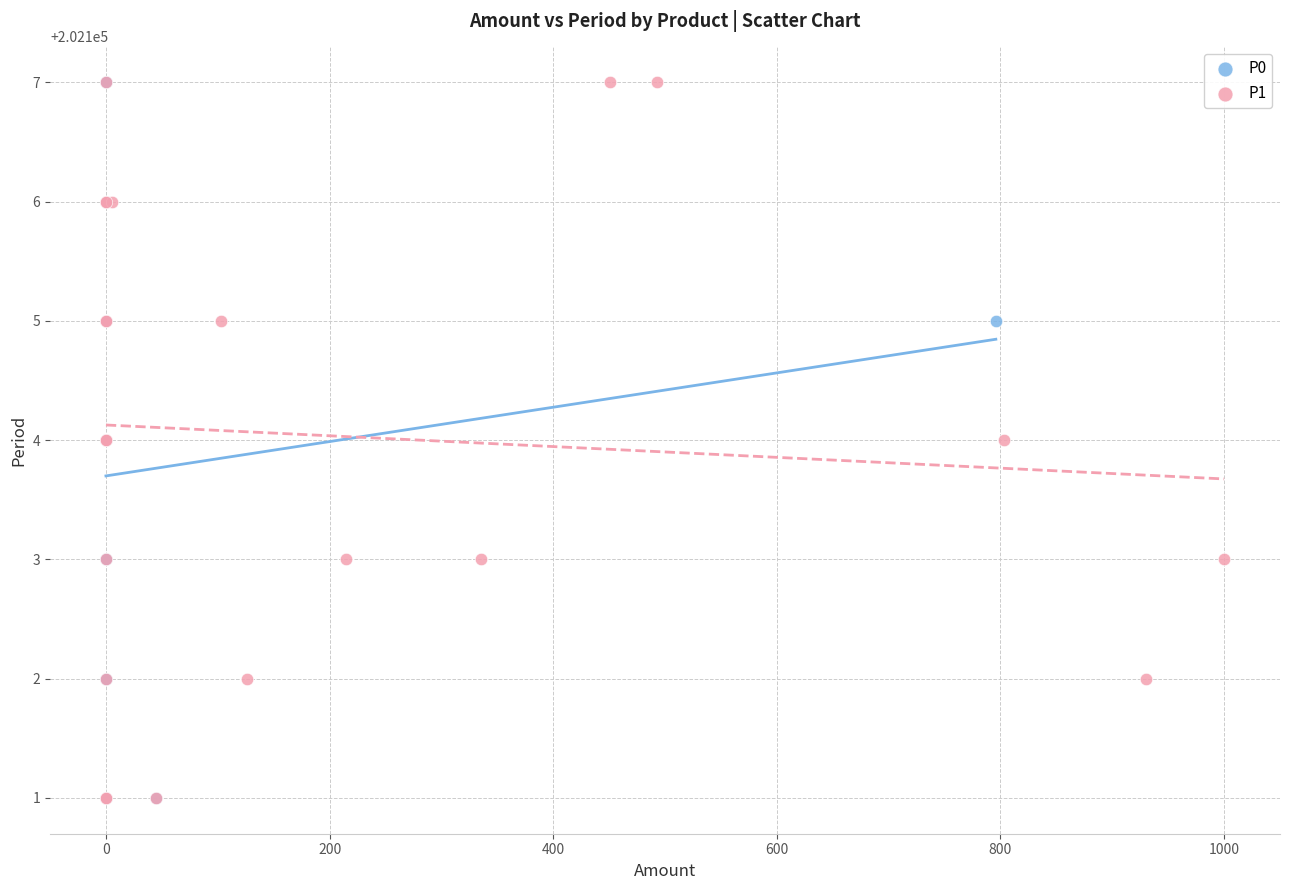

What are all the series names shown in the legend?

P0, P1